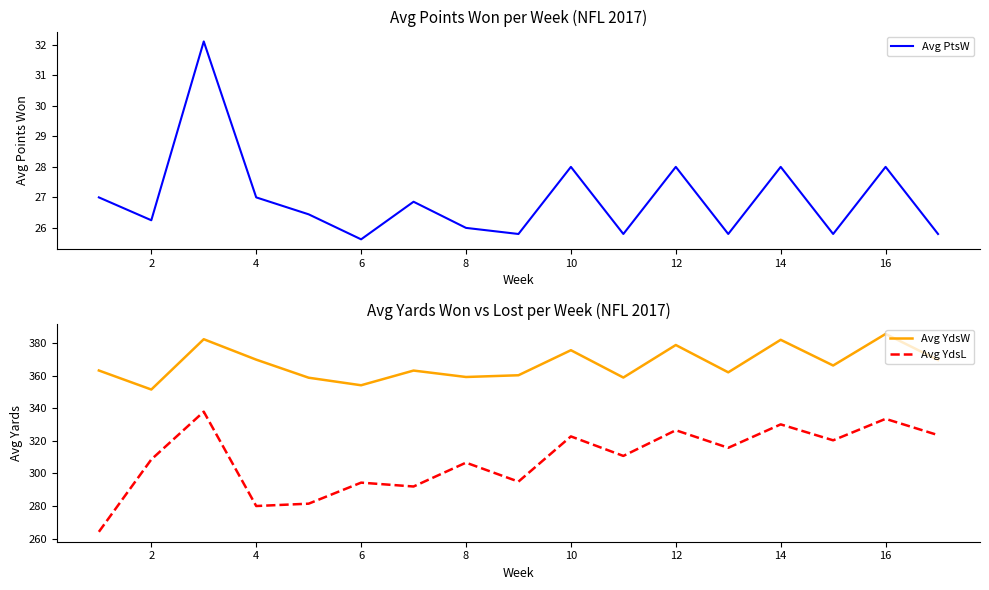

True or false: Avg YdsW has more than 1 interior local peaks.

True